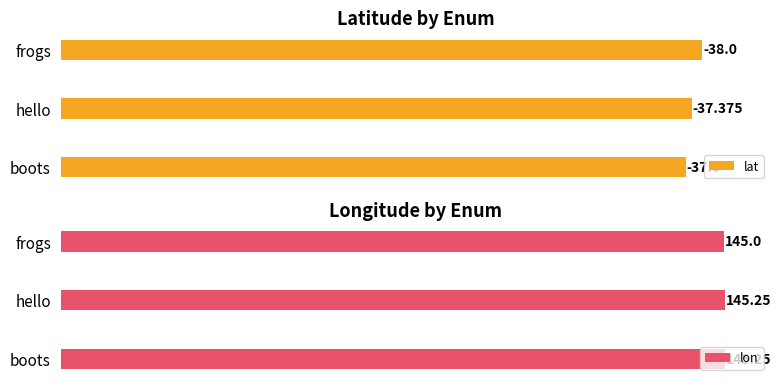

Does the chart contain any negative values?

No